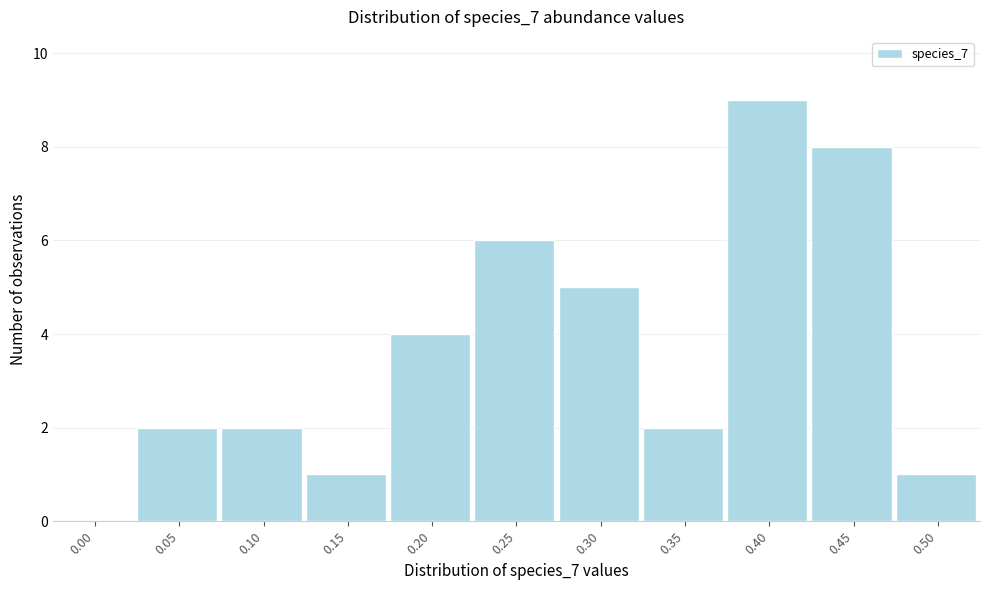

Reading left to right, extract all data points from this chart.

0.00=0	0.05=2	0.10=2	0.15=1	0.20=4	0.25=6	0.30=5	0.35=2	0.40=9	0.45=8	0.50=1